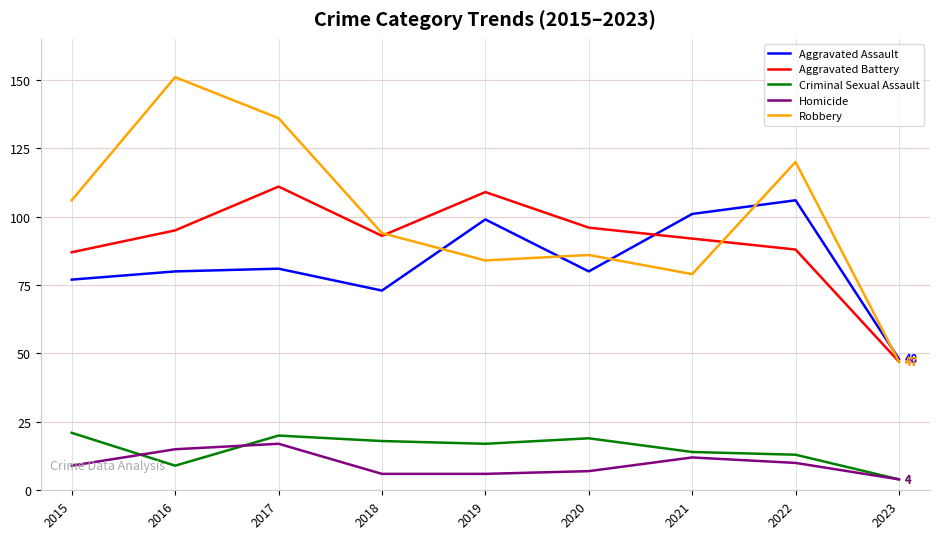

True or false: Aggravated Battery and Homicide intersect in this chart.

False